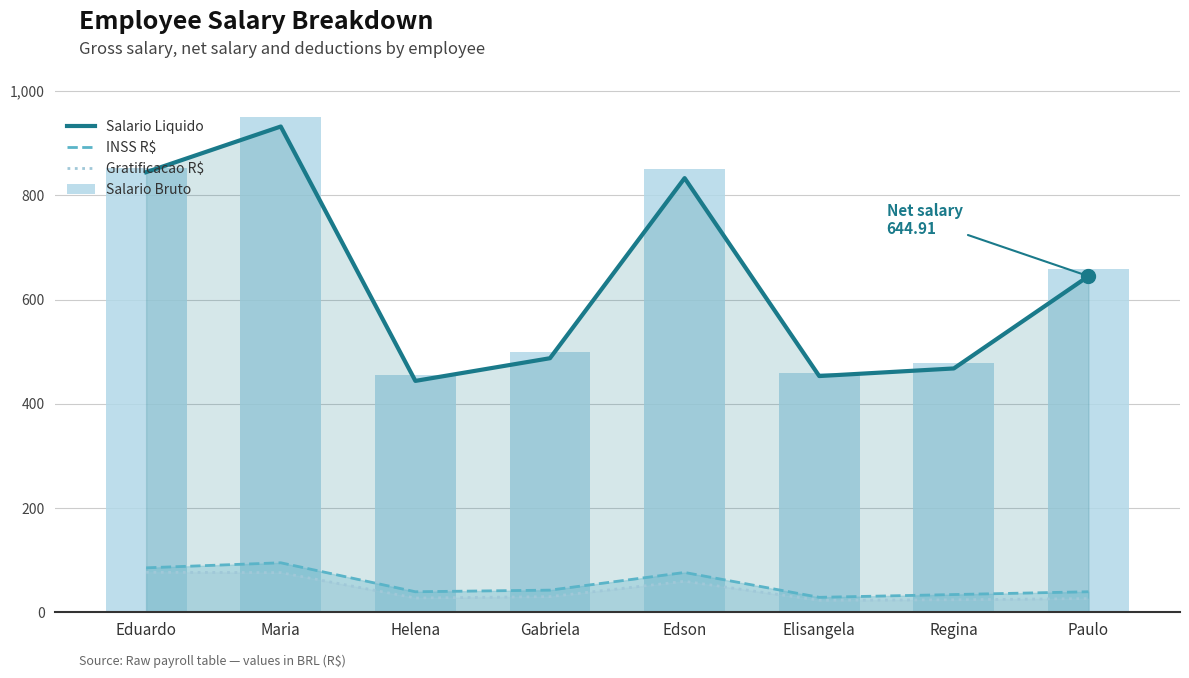

What is the greatest value displayed?

951.0